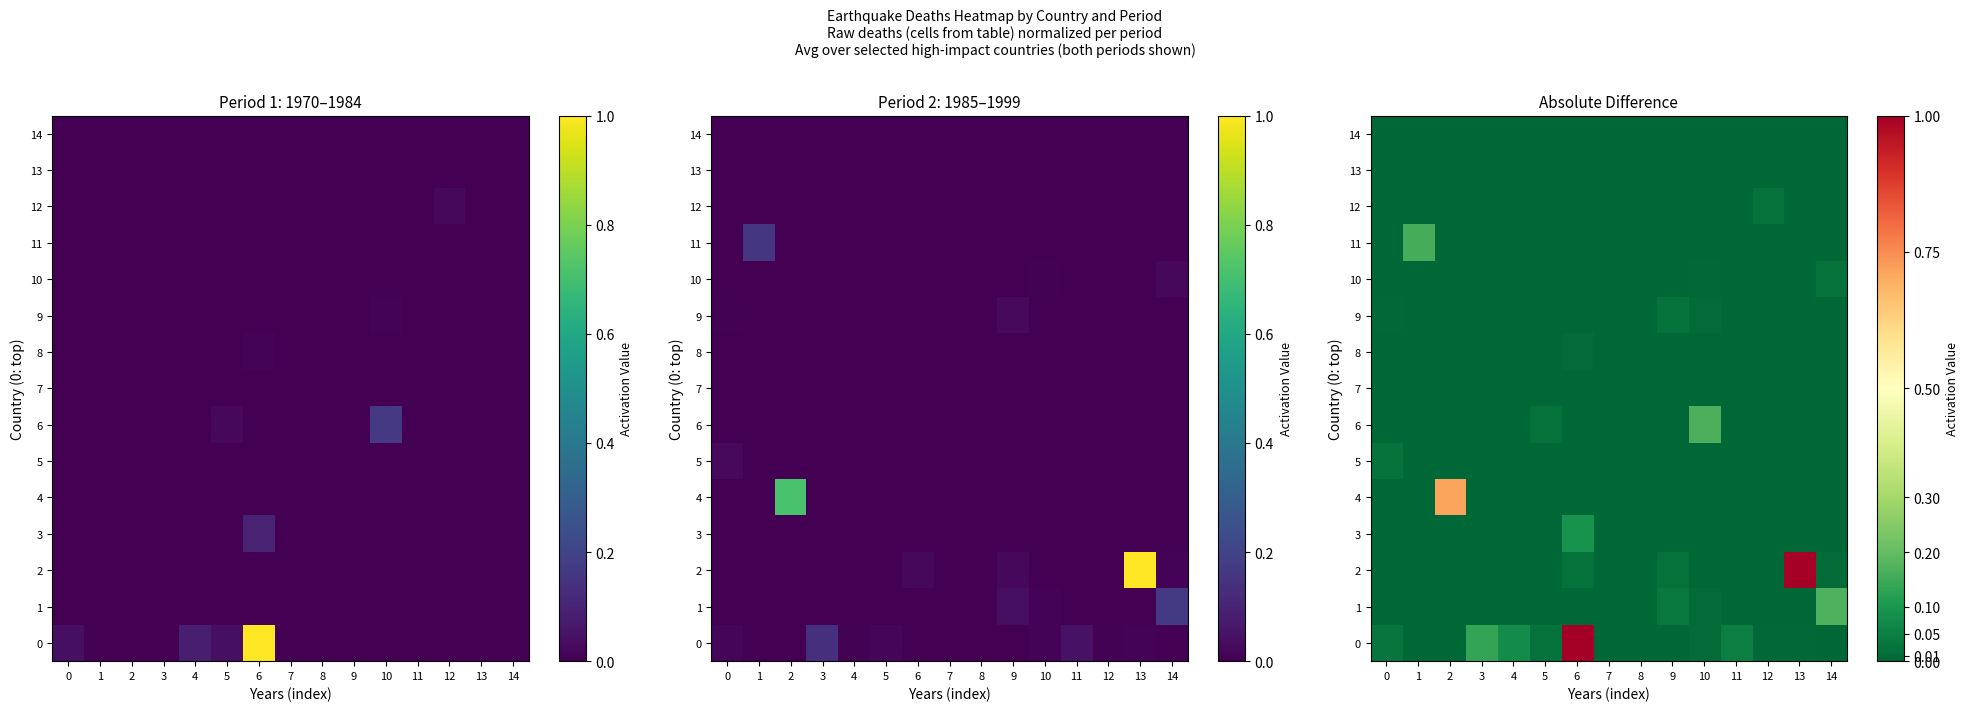

The 1 series shows 0.1 at 4. True or false?

False